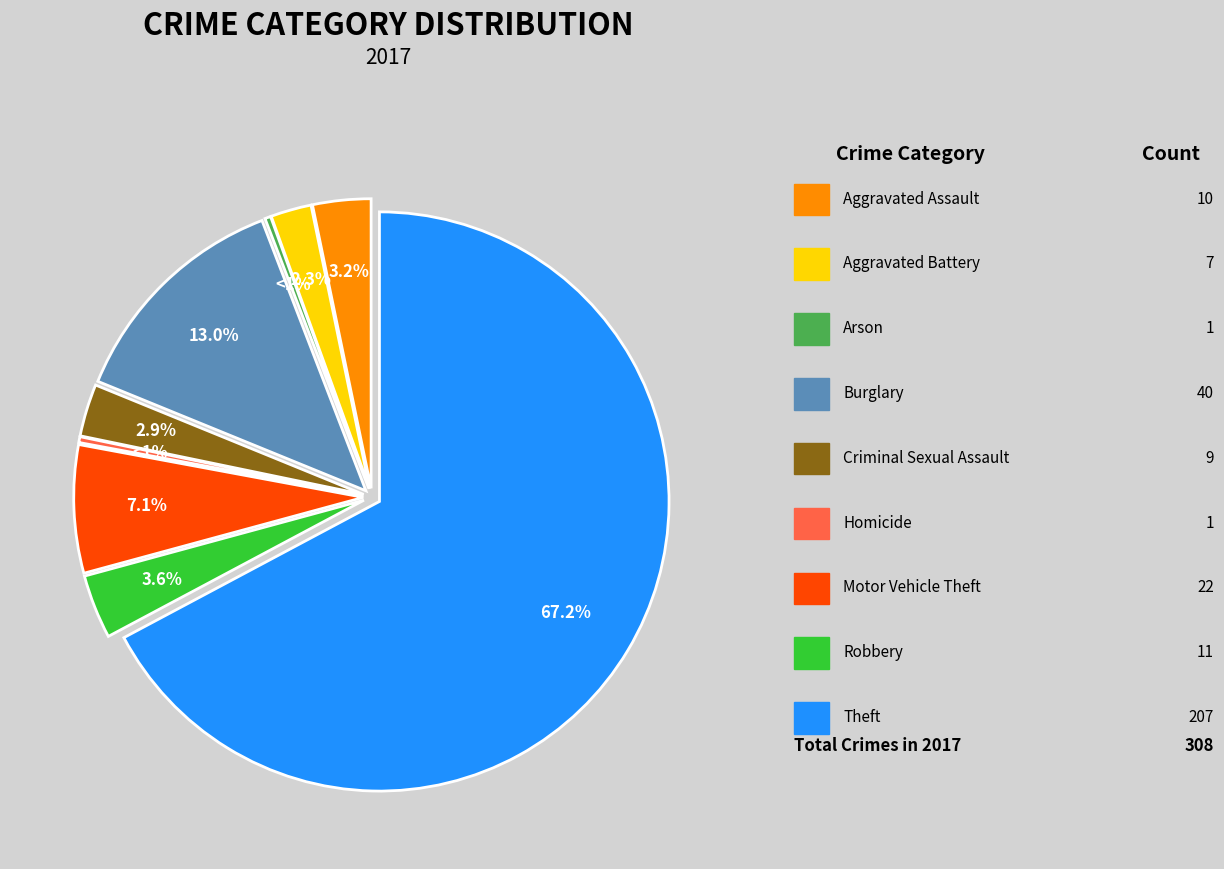

Does any single category account for the majority?

Yes